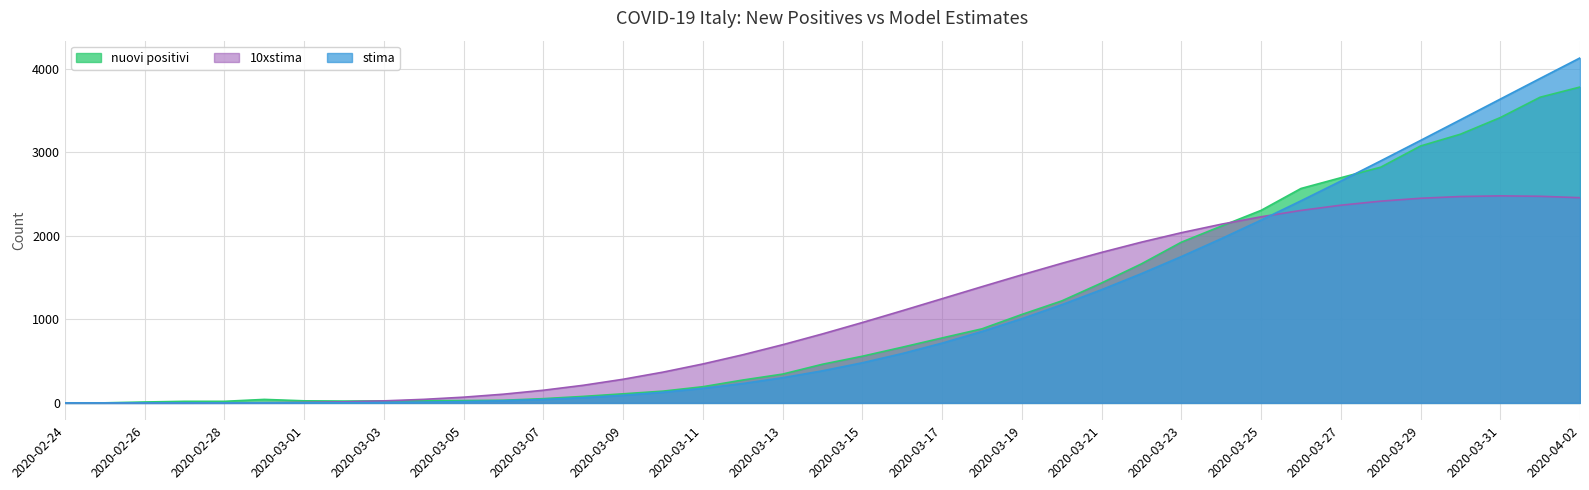

What is the difference between the maximum and minimum values in the 10xstima series?

2478.9